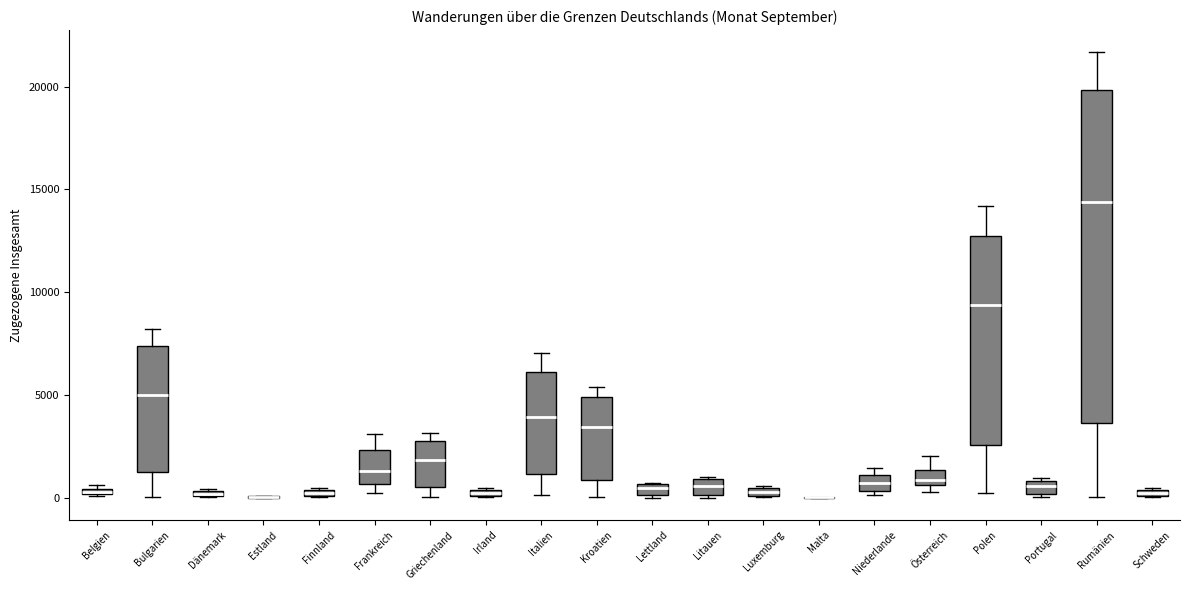

Where is the lower edge of the box for Niederlande on the y-axis? The values are not printed on the chart, so give them approximately, as read against the axis.

500